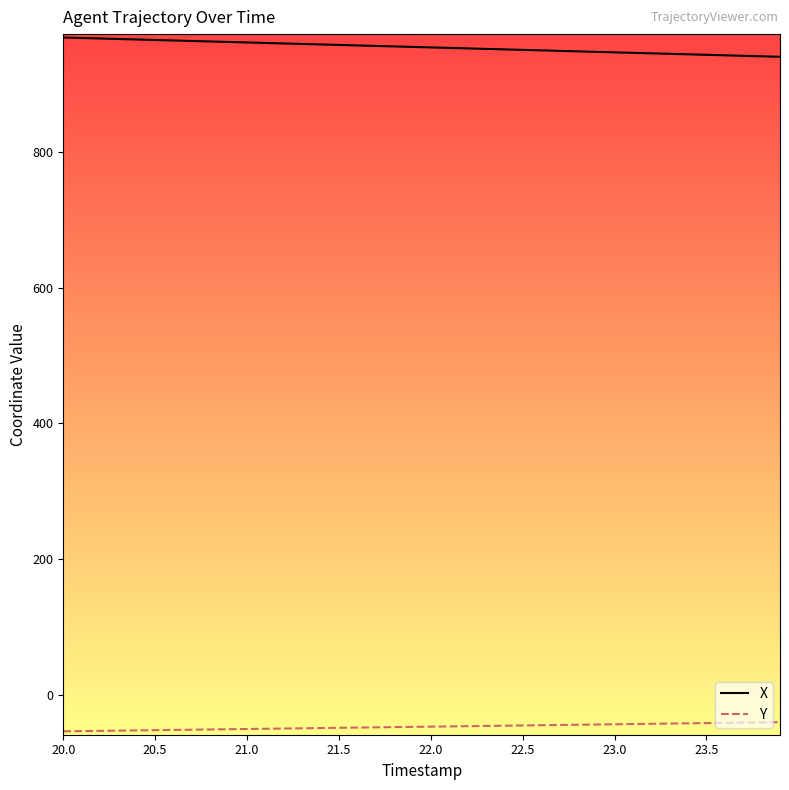

At how many categories does at least one series exceed 802?

40